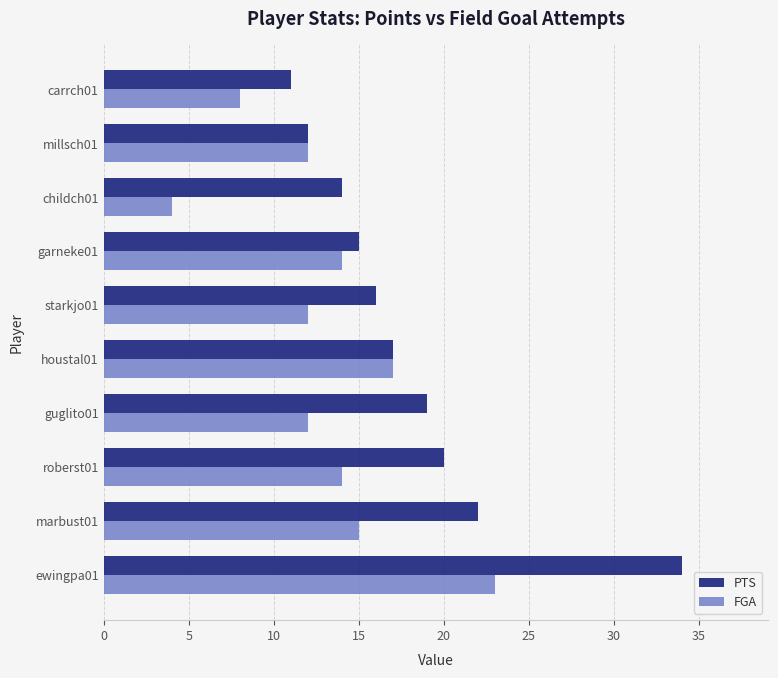

What is the lowest value of the PTS series?

11